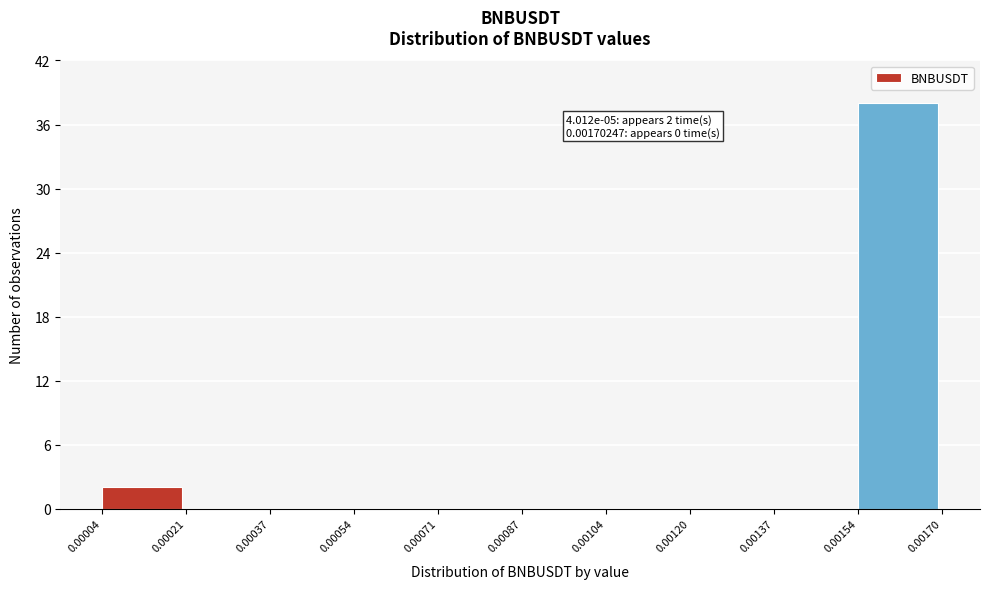

Which range on the x-axis has the tallest bar?

0.00154 to 0.00170